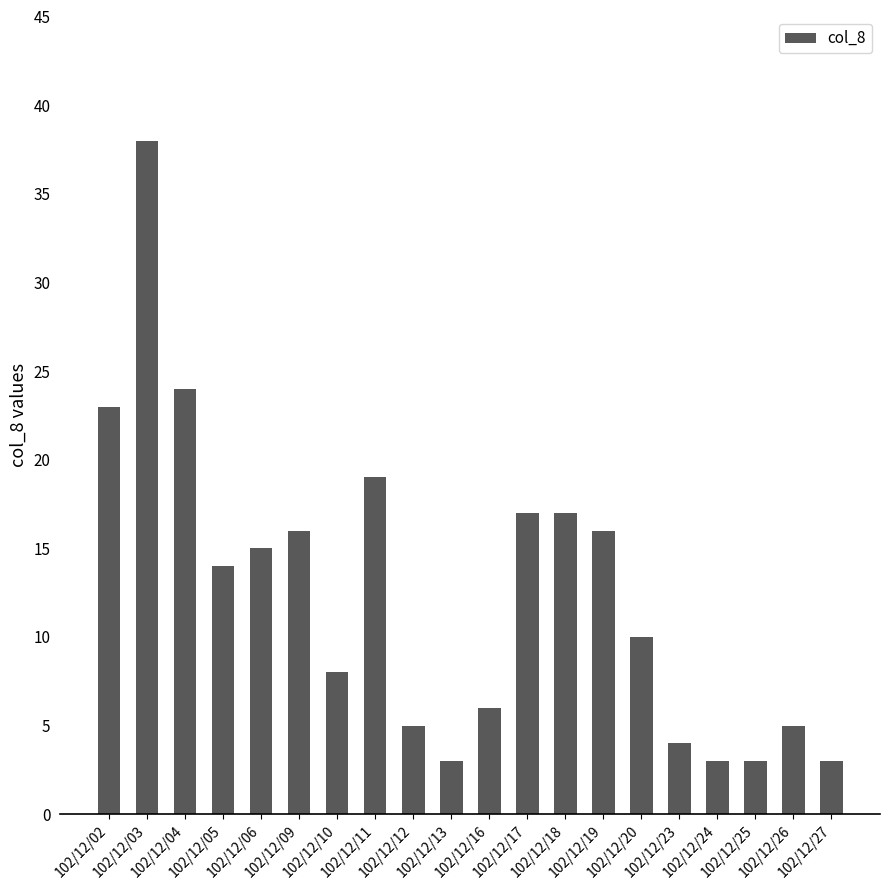

What is the maximum value shown in the chart?

38